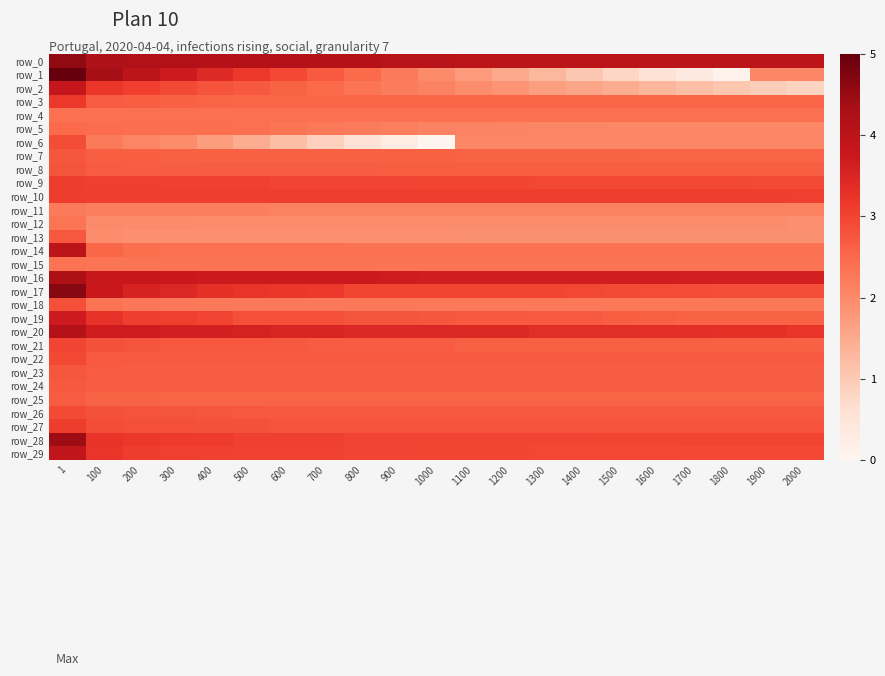

At which category is the sum across all series the highest?

1